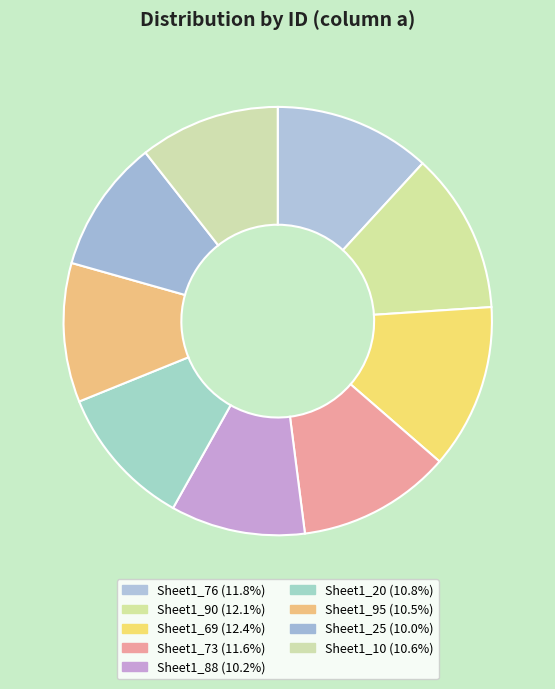

Is the sum of Sheet1_20 and Sheet1_76 greater than half?

No